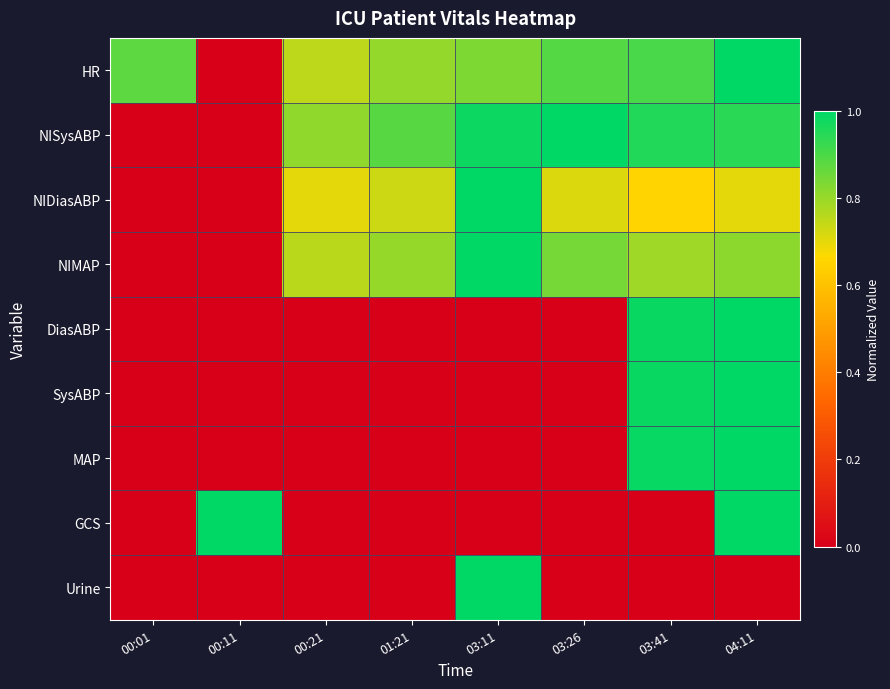

Which has a higher value, 03:11 or 00:11?

03:11